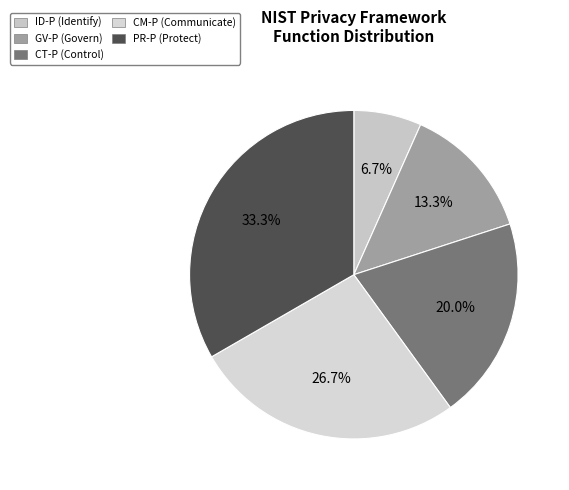

What percentage is NOT represented by PR-P?

66.7%